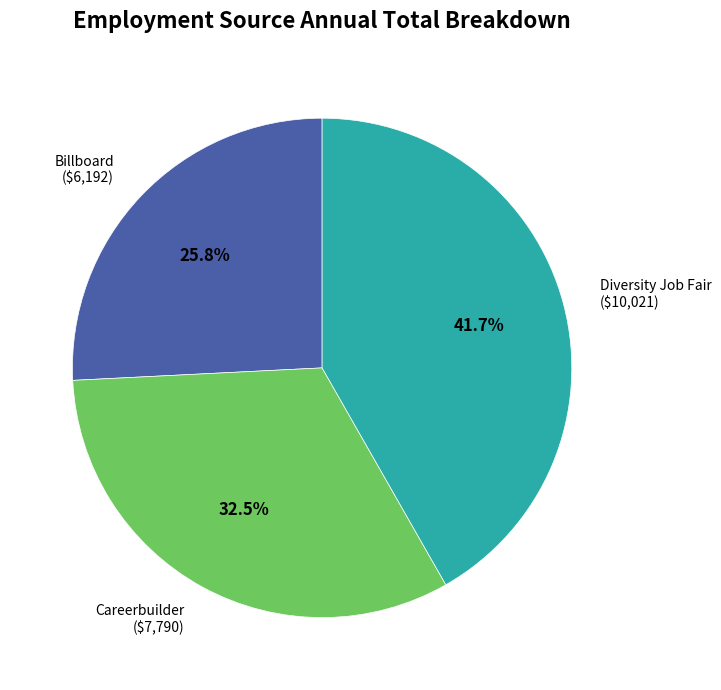

How many segments does this pie chart have?

3